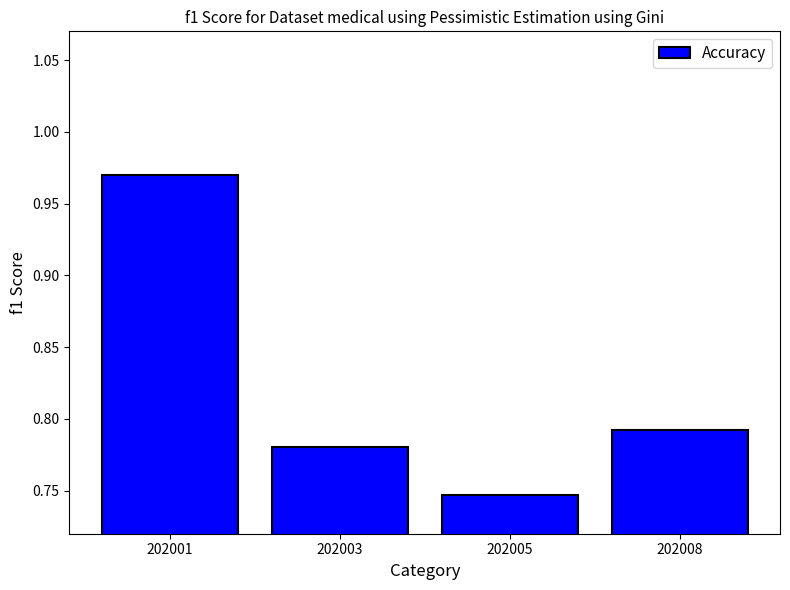

What is the sum of the values at 202003 and 202008?

1.6